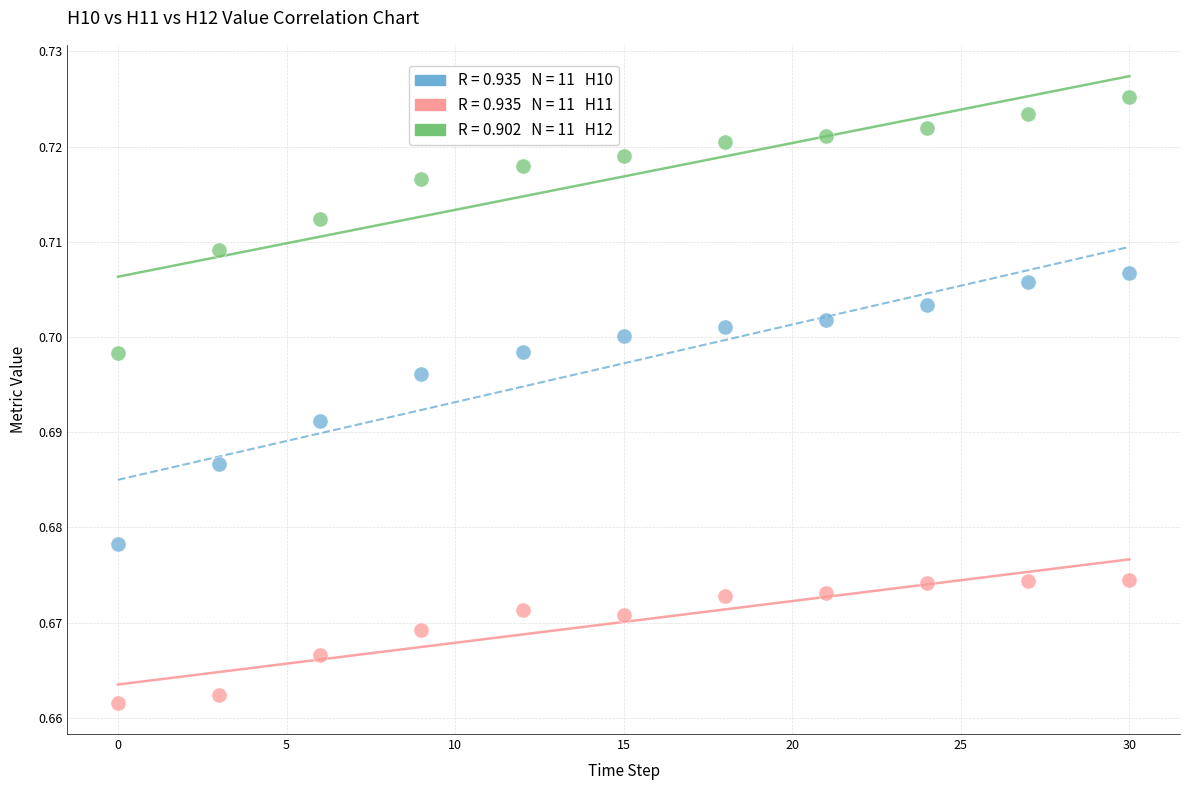

Across all data points, what is the range of X values (max minus min)?

30.0